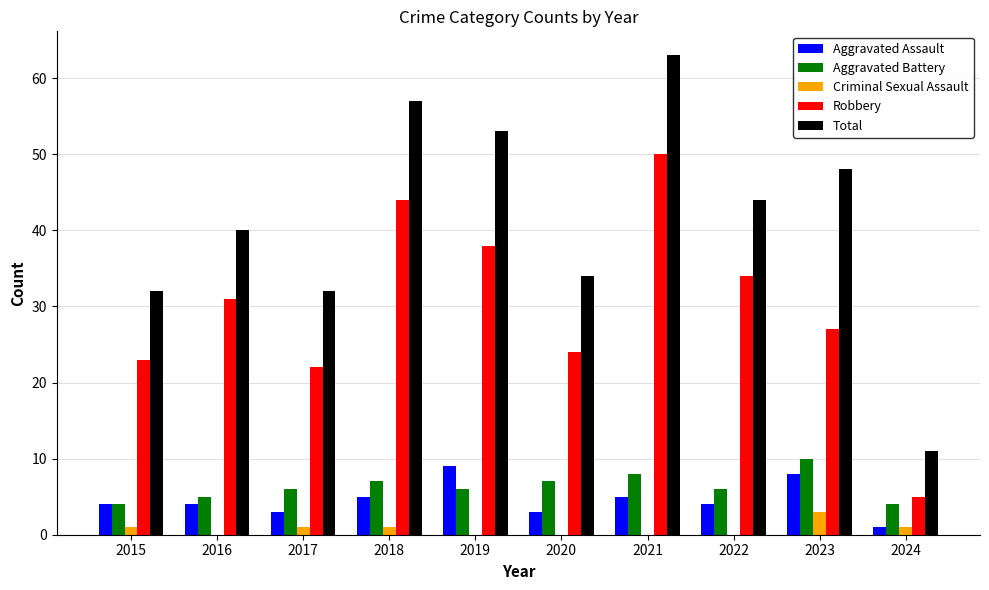

Between 2018 and 2024, which series saw the biggest shift?

Total